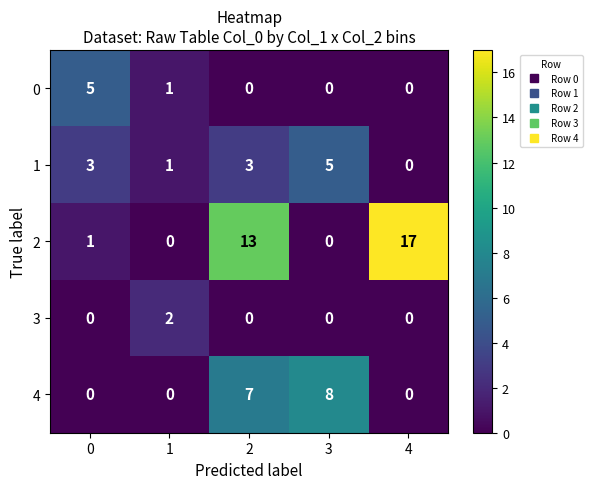

At which category is the sum across all series the highest?

2